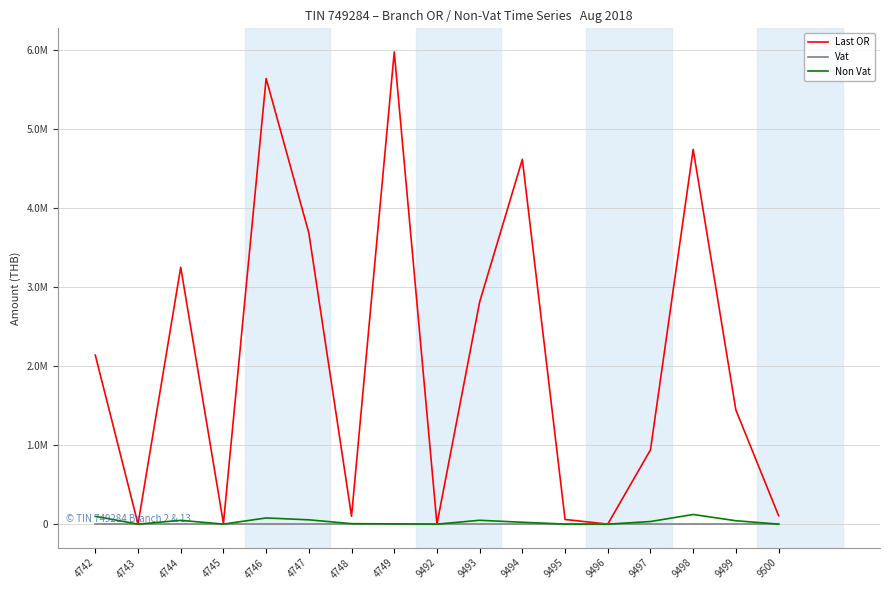

Reading left to right, what are all the values shown in this chart?

Last OR: 2140084.1	0.0	3252349.7	9513.7	5642853.1	3686658.1	99778.1	5979266.2	0.0	2813738.7	4619921.1	59175.6	0.0	940358.8	4745417.5	1445046.3	107741.8
Vat: 0.0	0.0	0.0	0.0	0.0	0.0	0.0	0.0	0.0	0.0	0.0	0.0	0.0	0.0	0.0	0.0	0.0
Non Vat: 98987.1	0.0	47856.3	266.6	78165.5	54535.1	5937.6	3305.0	0.0	48672.2	23647.7	274.4	0.0	33007.2	122083.9	42978.0	0.0